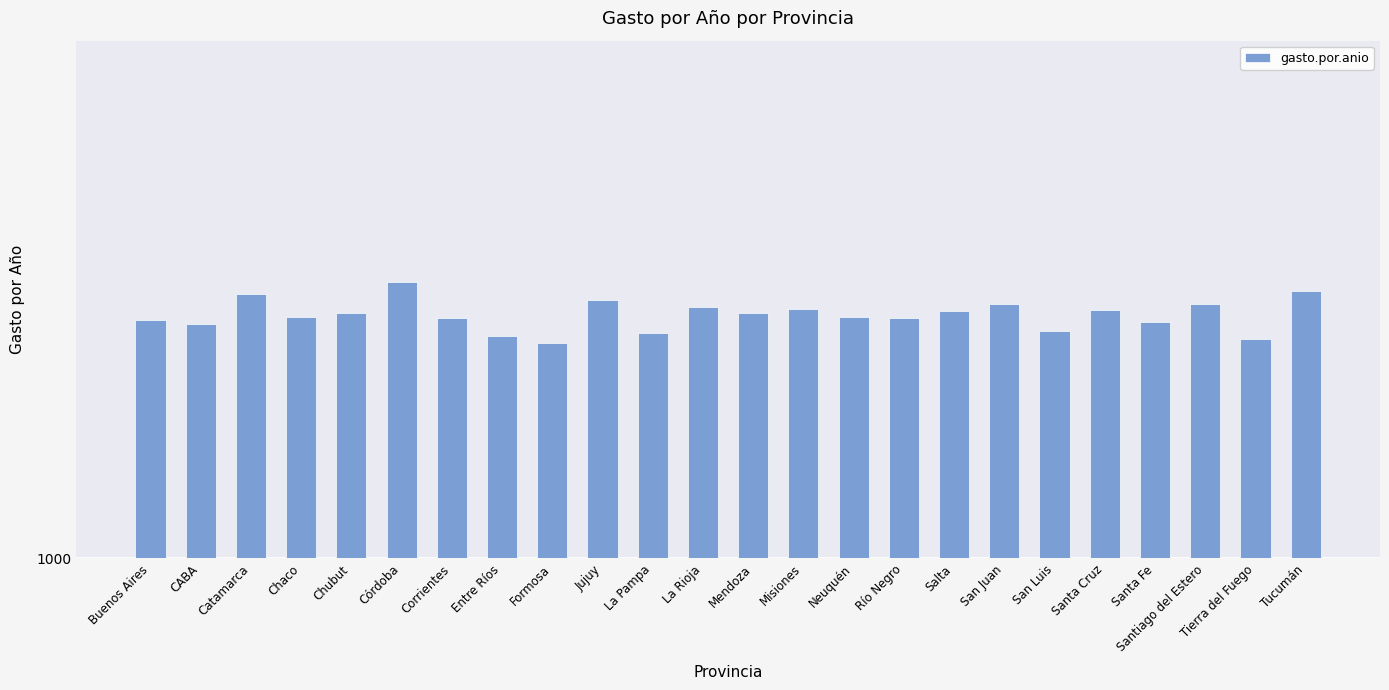

Reading right to left, what are all the values shown in this chart?

Tucumán=2299.5	Tierra del Fuego=1975.8	Santiago del Estero=2202.7	Santa Fe=2083.3	Santa Cruz=2167.7	San Luis=2026.1	San Juan=2204.2	Salta=2157.7	Río Negro=2108.8	Neuquén=2118.0	Misiones=2168.5	Mendoza=2146.0	La Rioja=2188.2	La Pampa=2017.2	Jujuy=2232.5	Formosa=1950.9	Entre Ríos=1997.5	Corrientes=2108.4	Córdoba=2362.1	Chubut=2146.7	Chaco=2120.9	Catamarca=2278.1	CABA=2073.5	Buenos Aires=2101.2